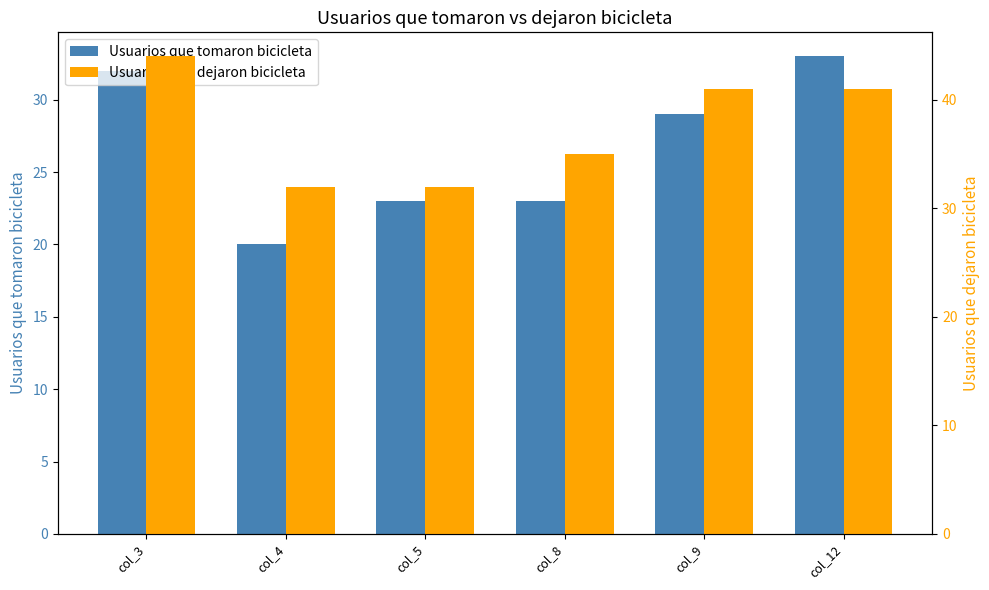

Rank the series at col_8 from highest to lowest value.

Usuarios que dejaron bicicleta, Usuarios que tomaron bicicleta